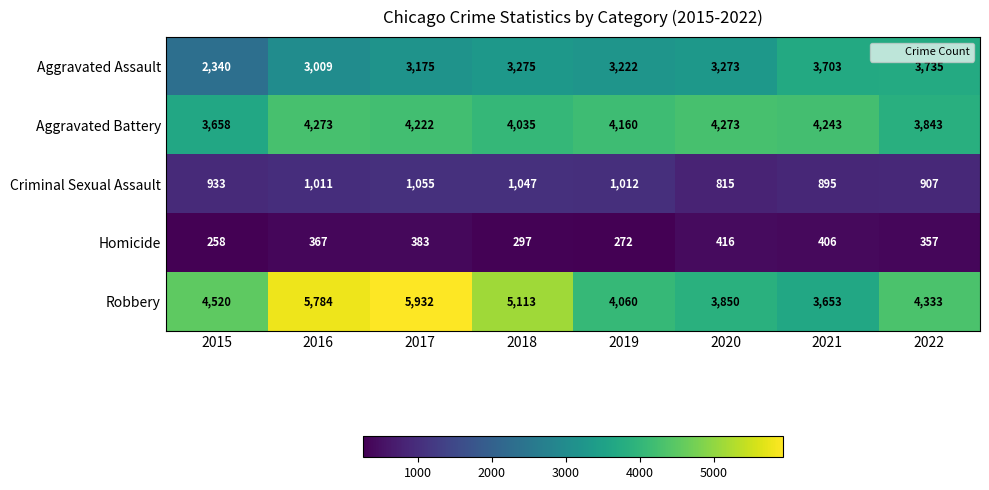

Which series has the largest range (max minus min)?

Robbery